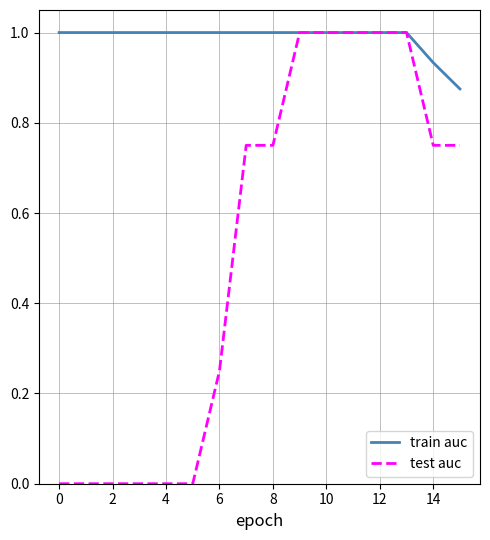

Which series has the largest range (max minus min)?

test auc